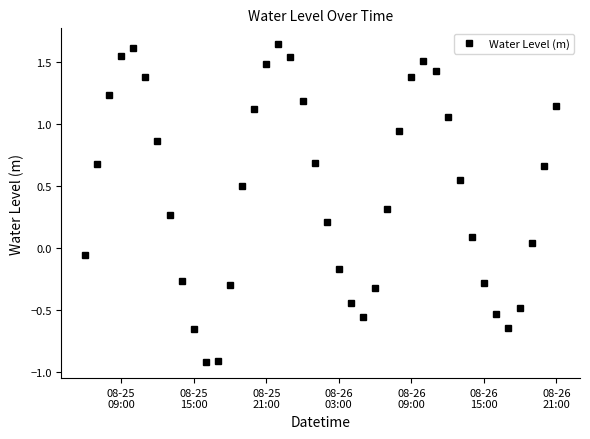

How many interior local valleys (lower than both neighbors) does the data have?

3